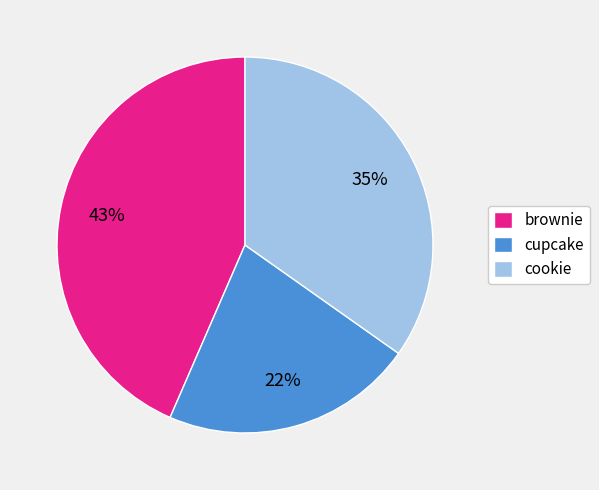

To the nearest percent, what portion does cookie represent?

35%